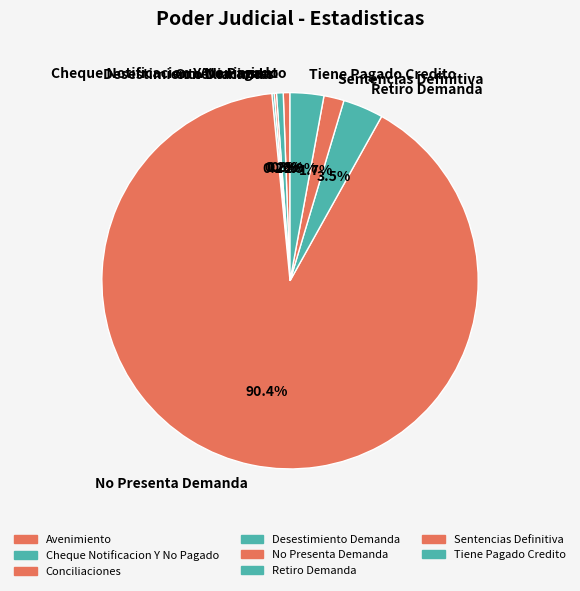

Is there any slice that represents more than half of the pie?

Yes